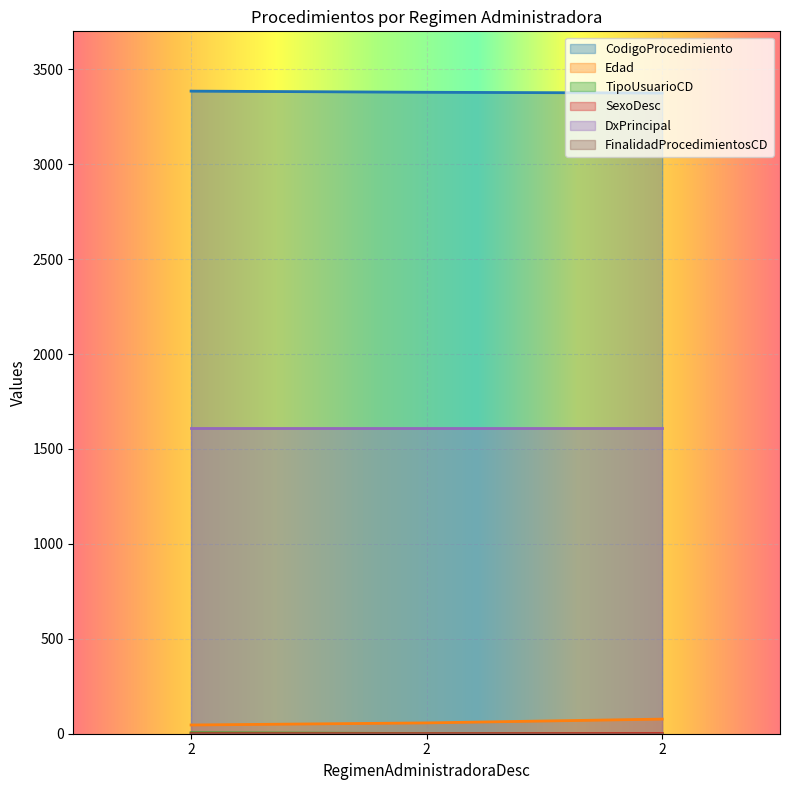

How many data points in Edad are above 57?

1